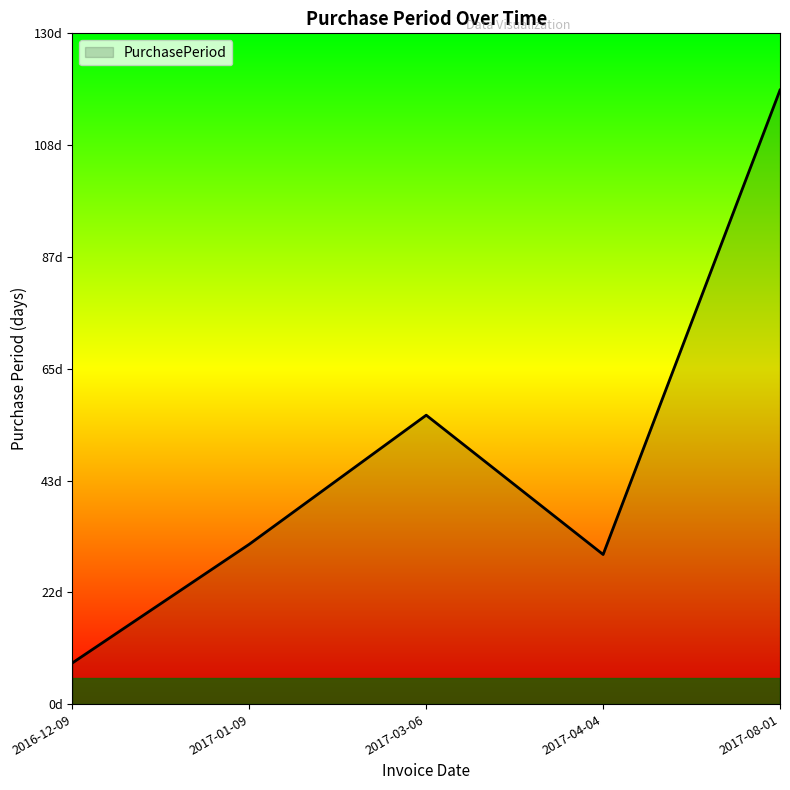

Does the chart display data point markers on the line(s)?

No